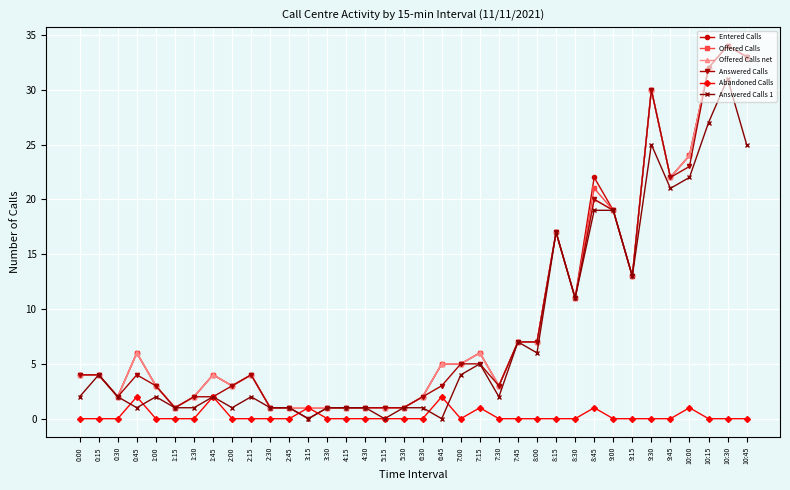

The value of Abandoned Calls at 2:30 is 0. True or false?

True